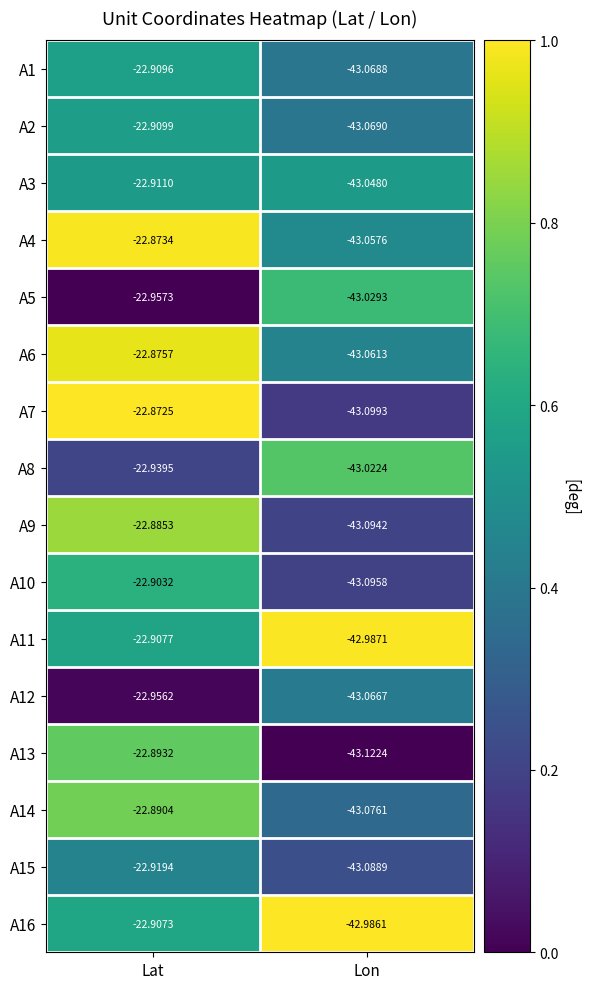

Rank the categories by A9 value from highest to lowest.

Lat, Lon